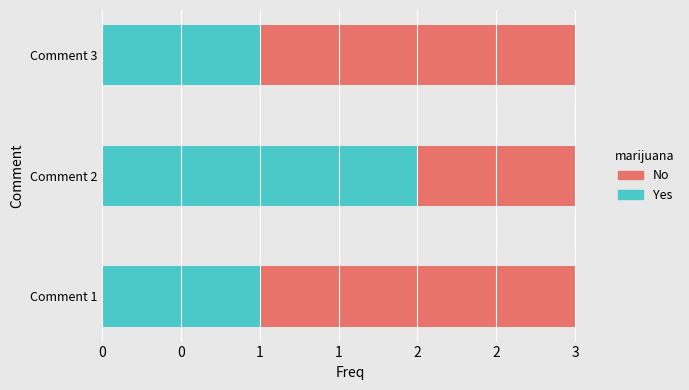

What are all the series names shown in the legend?

No, Yes